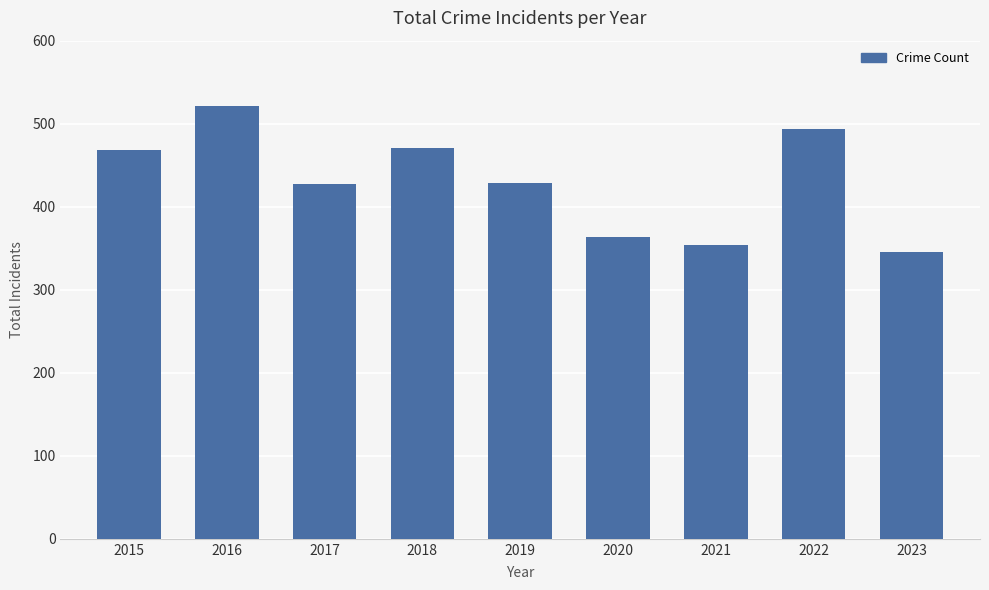

The chart shows a value of 682 at 2018. True or false?

False